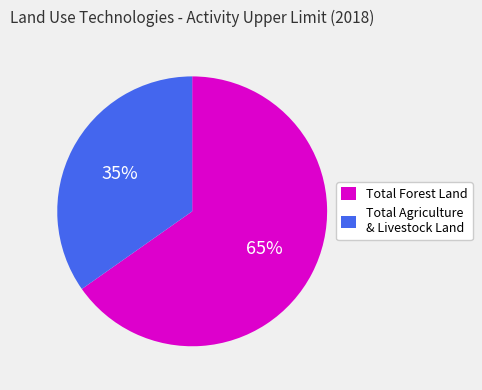

Does any single category account for the majority?

Yes